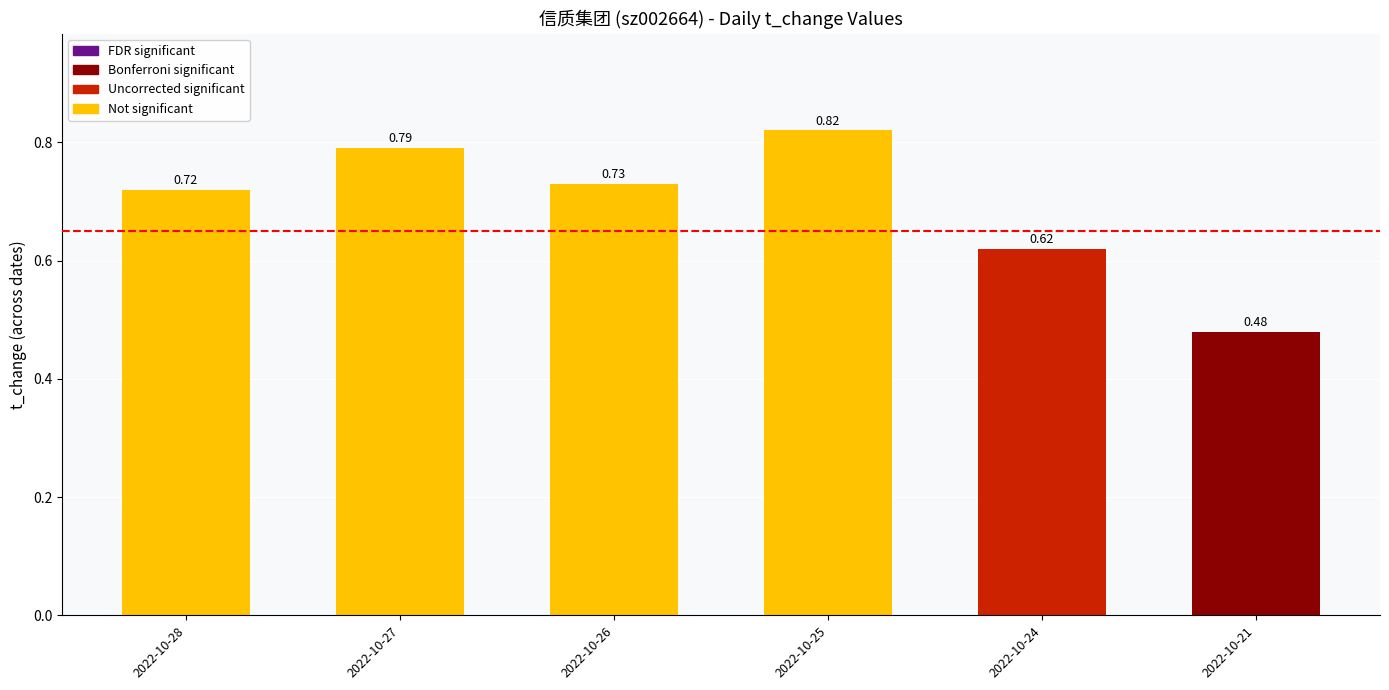

What is the difference between the values at 2022-10-26 and 2022-10-24?

0.1